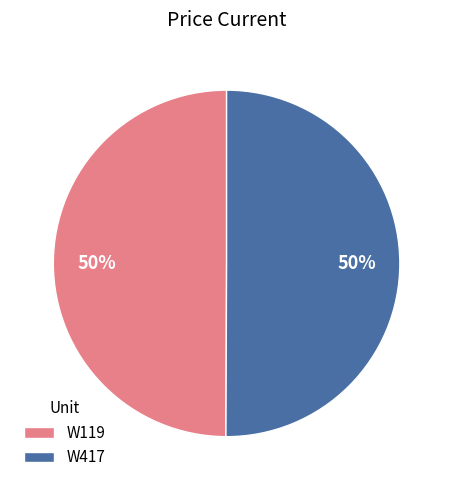

To the nearest percent, what portion does W417 represent?

50%